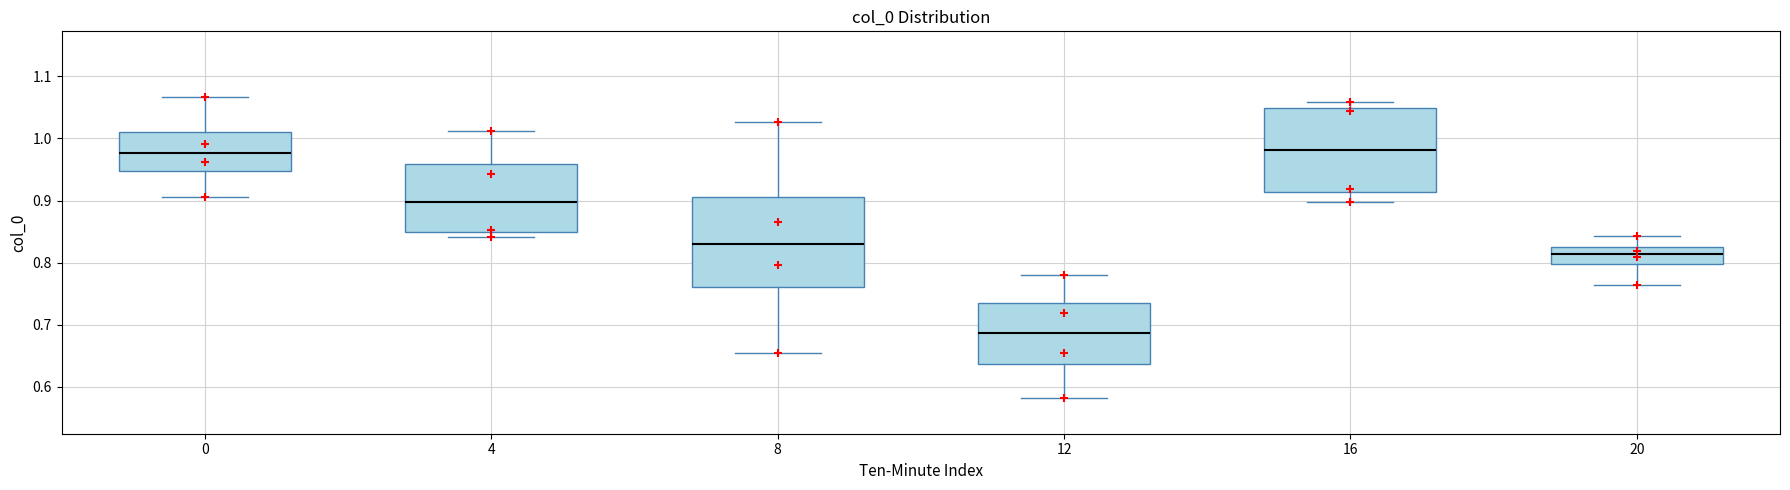

Where does the lower whisker of the box at x = 16 end on the y-axis? The values are not printed on the chart, so give them approximately, as read against the axis.

0.90